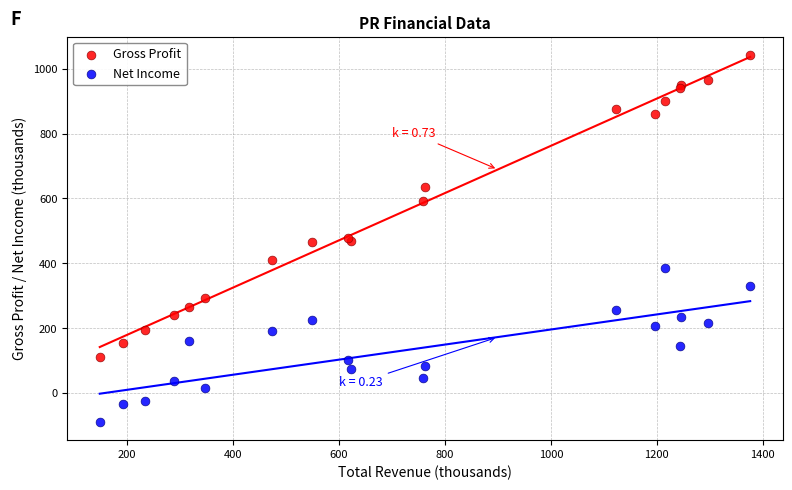

In the Gross Profit series, what Y value is closest to 577?

593.1